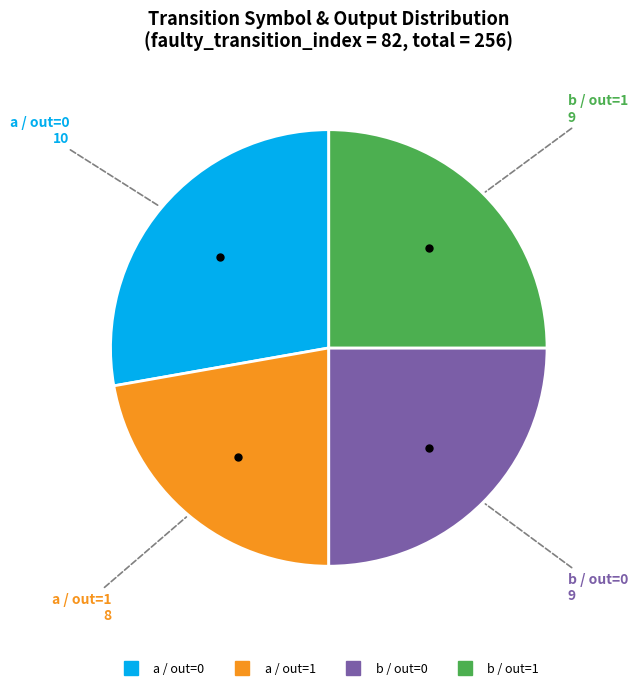

Count the number of slices in the pie.

4